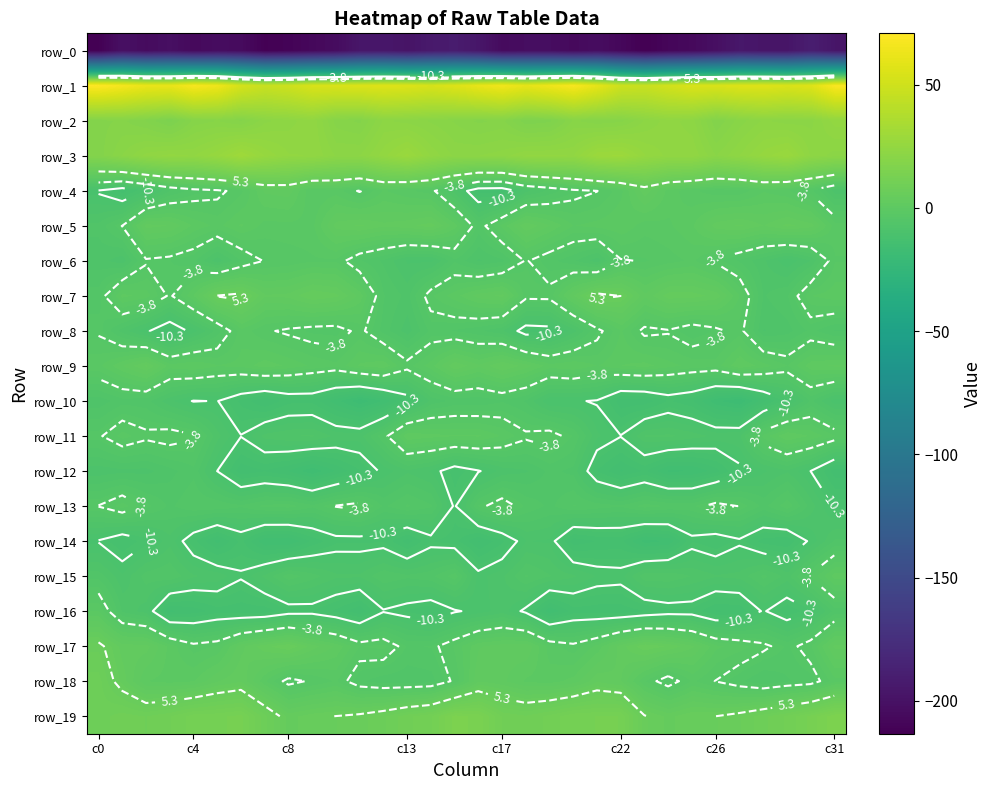

At which category is the sum across all series the highest?

c31